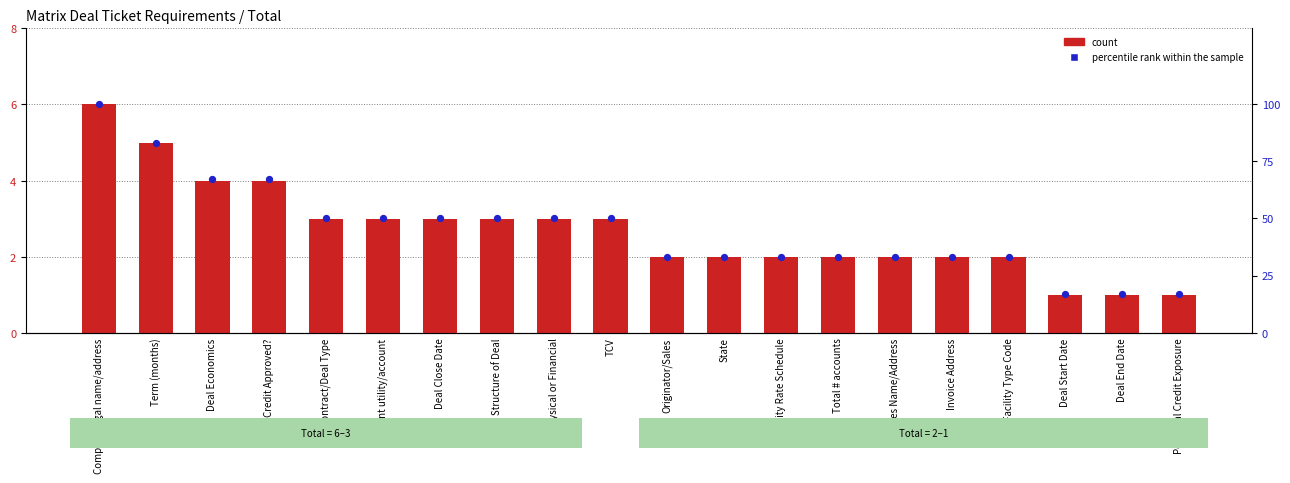

Which series reaches the maximum Y coordinate?

percentile rank within the sample